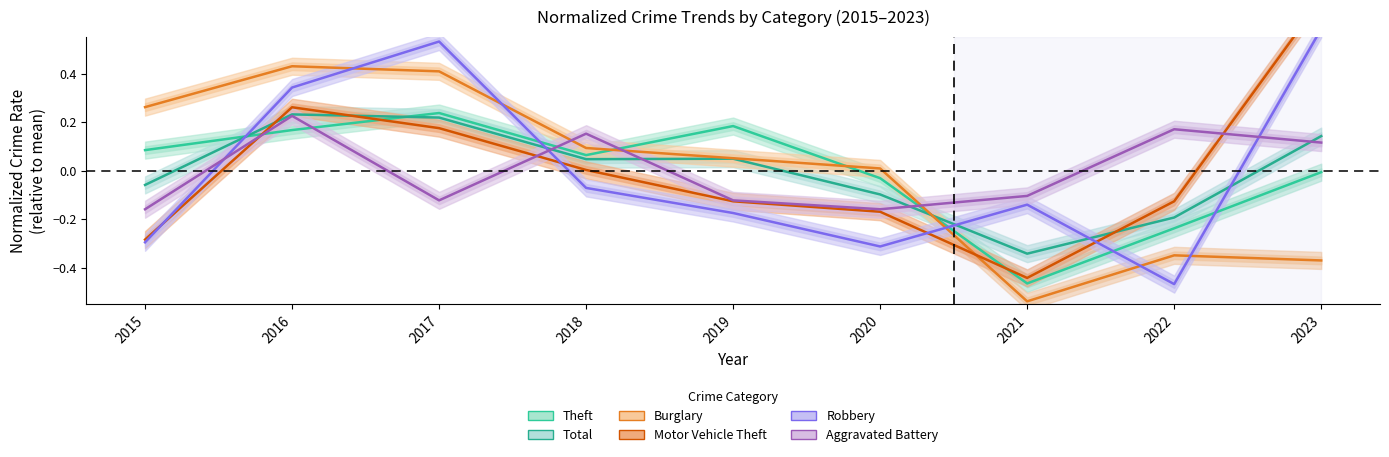

Which has a higher value, 2021 or 2022?

2022